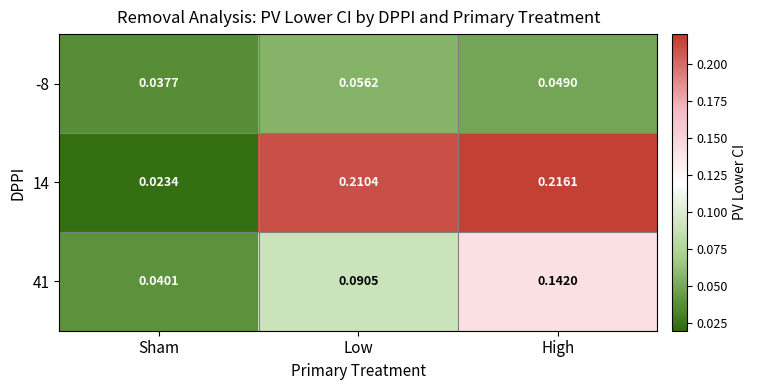

At which label is 41 closest to 0?

Sham